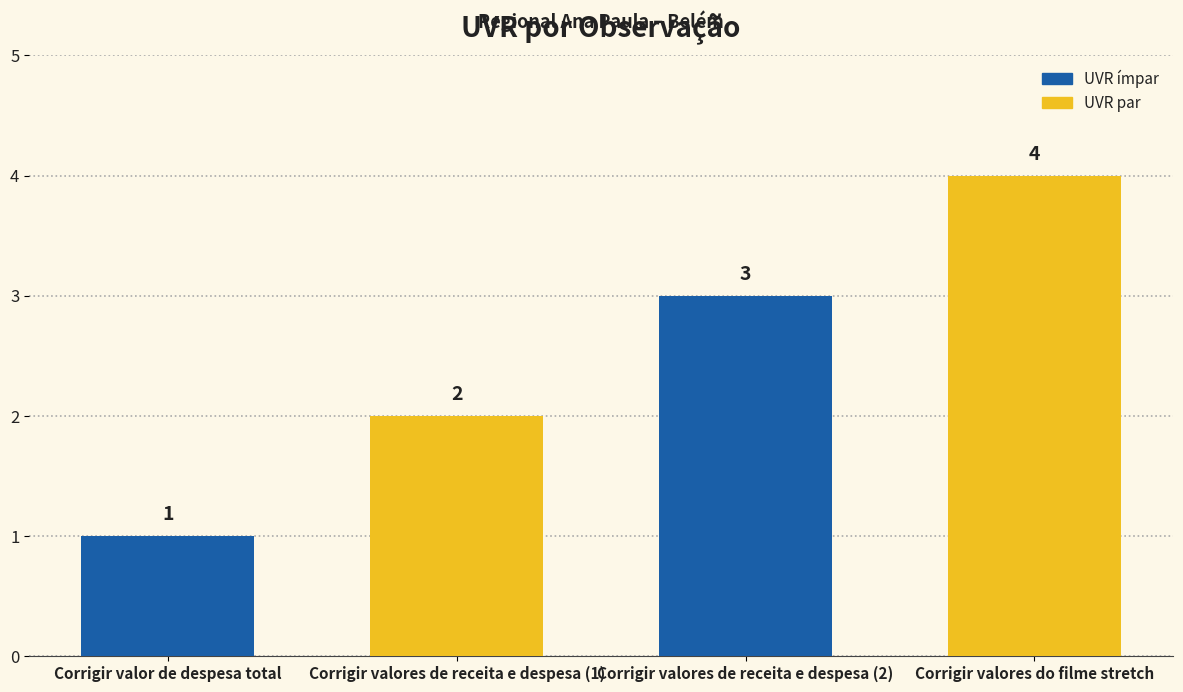

List the labels in order of value, largest first.

Corrigir valores do filme stretch, Corrigir valores de receita e despesa (2), Corrigir valores de receita e despesa (1), Corrigir valor de despesa total